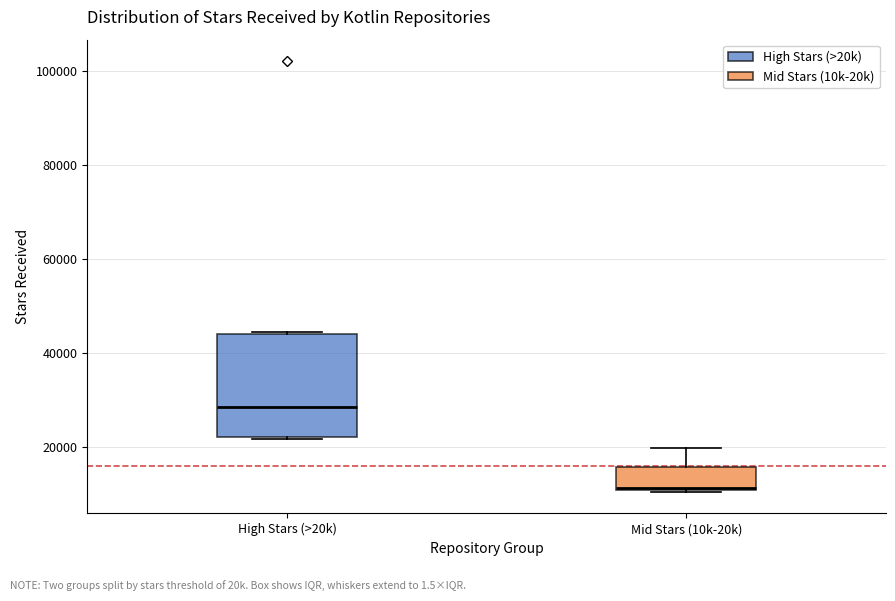

Where does the median line of the box for High Stars (>20k) sit on the y-axis? The values are not printed on the chart, so give them approximately, as read against the axis.

28000